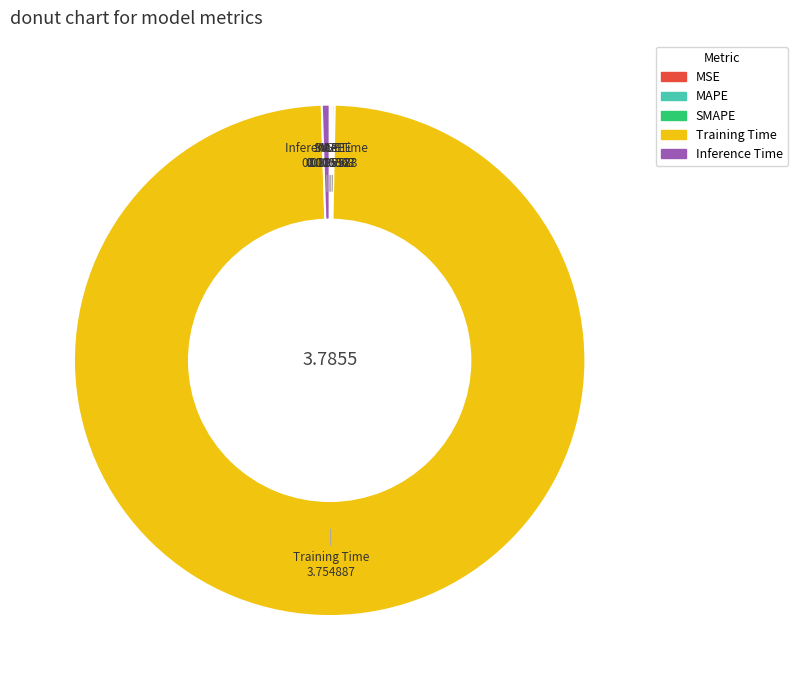

Which slice represents more than half of the pie?

Training Time